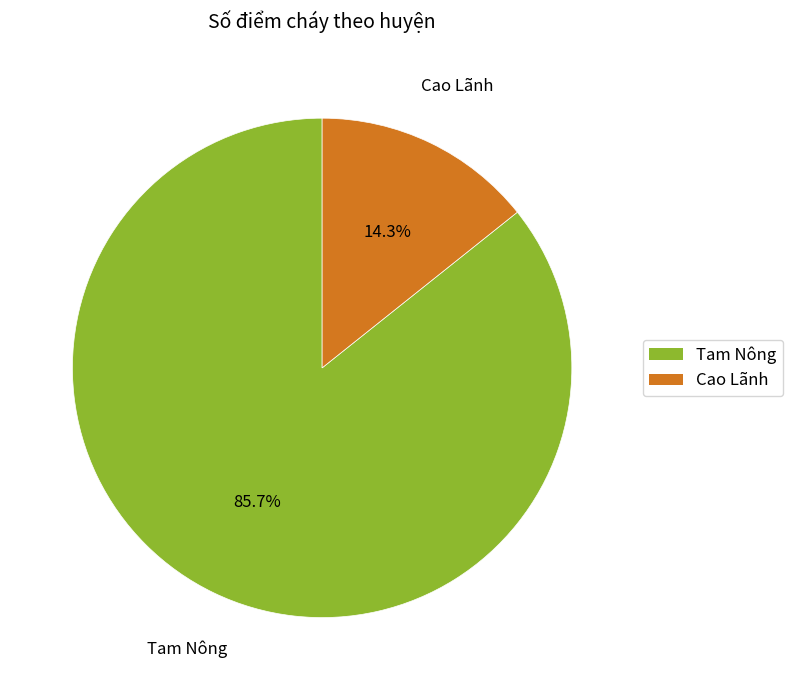

To the nearest percent, what is the combined percentage of Tam Nông and Cao Lãnh?

100%